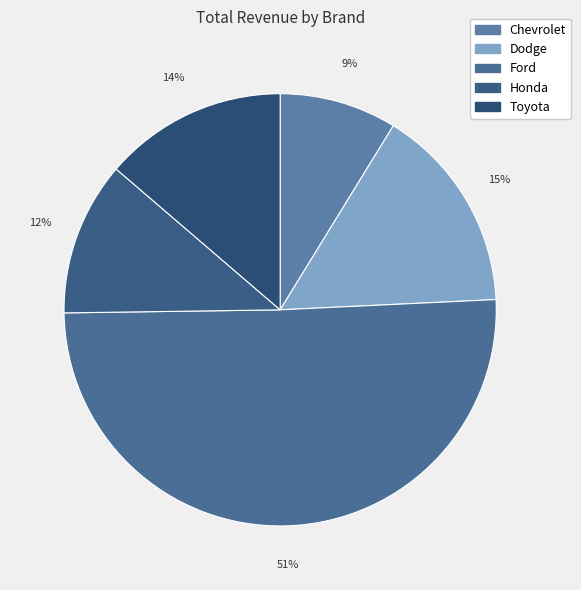

How many segments does this pie chart have?

5